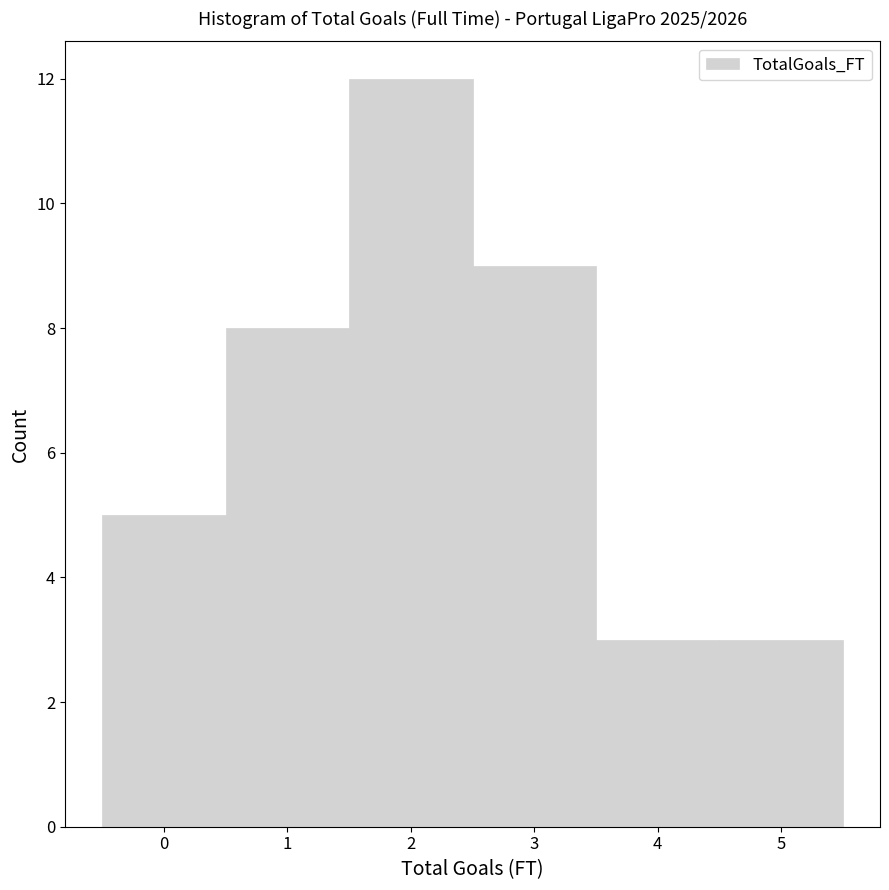

What is the height of the bar covering 1.5 to 2.5 on the x-axis? The values are not printed on the chart, so give them approximately, as read against the axis.

12